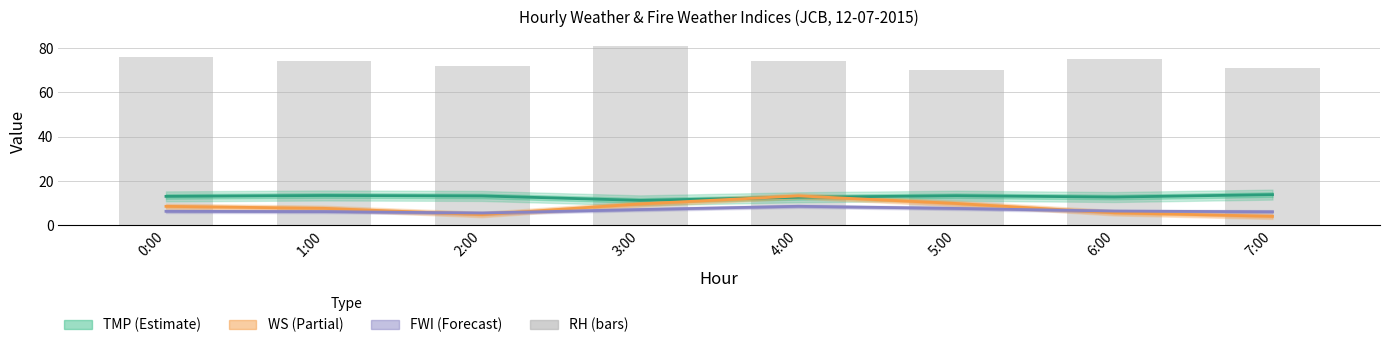

What is the label of the 3rd bar from the right?

5:00